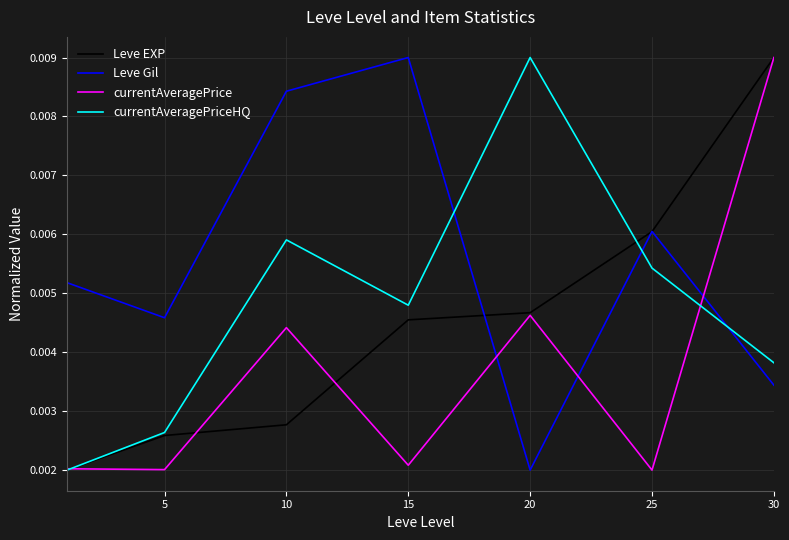

True or false: currentAveragePriceHQ and Leve Gil intersect in this chart.

True